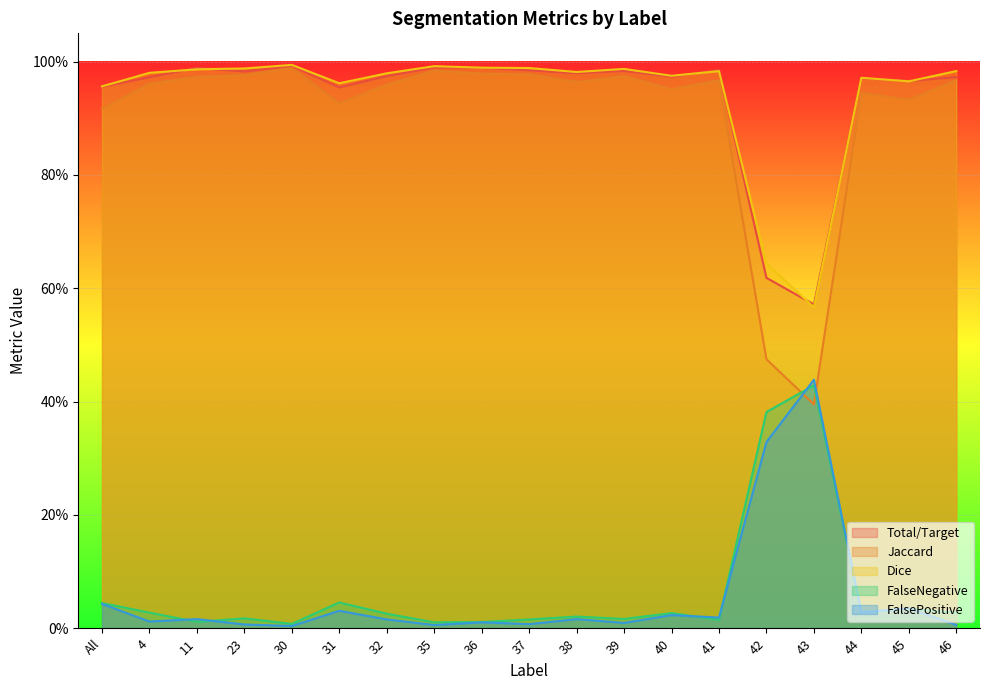

Between 44 and 35, which is larger?

35